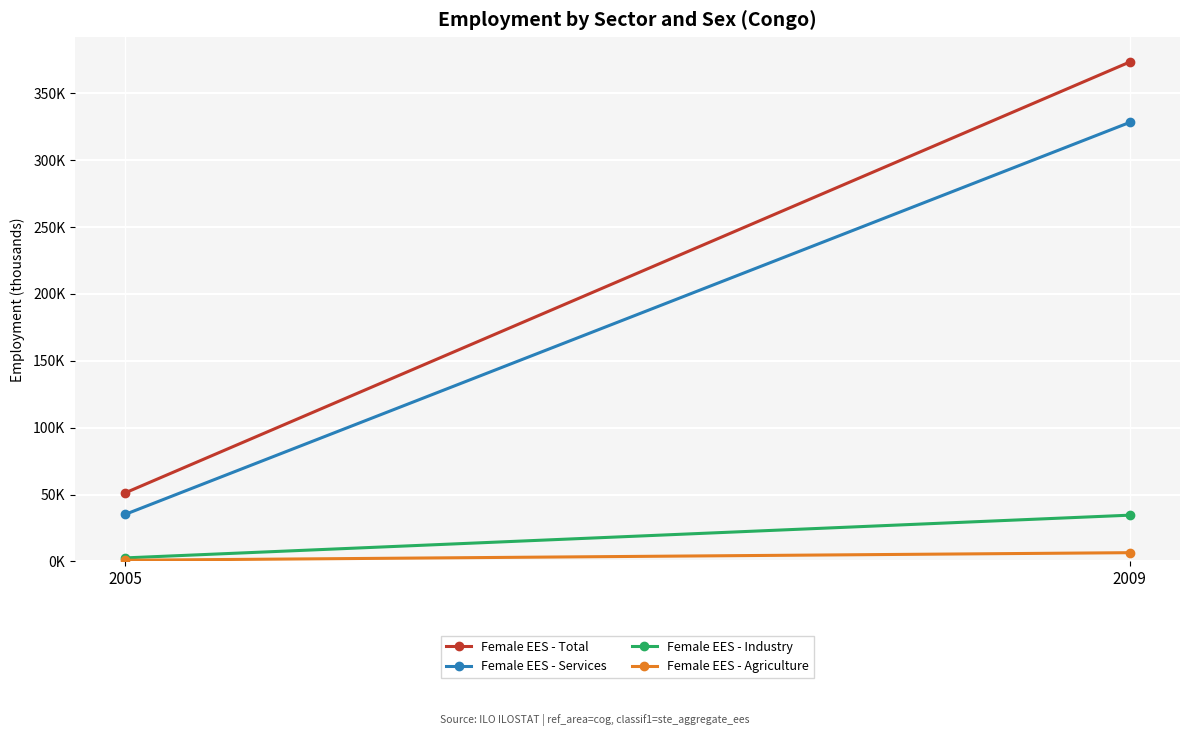

Is the value of Female EES - Agriculture at 2009 greater than the value of Female EES - Industry at 2009?

No